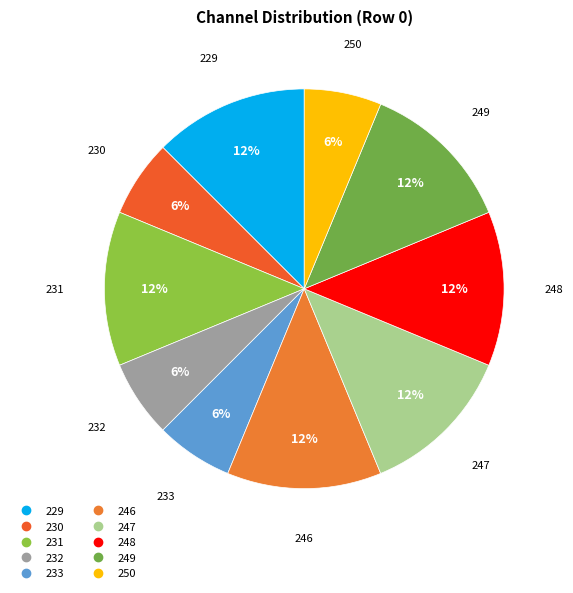

Does any single category account for the majority?

No